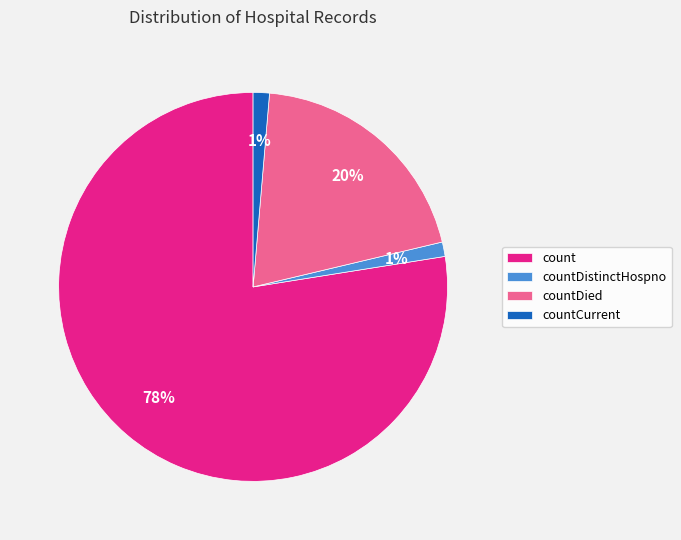

Is it true that count is 89% of the pie?

False